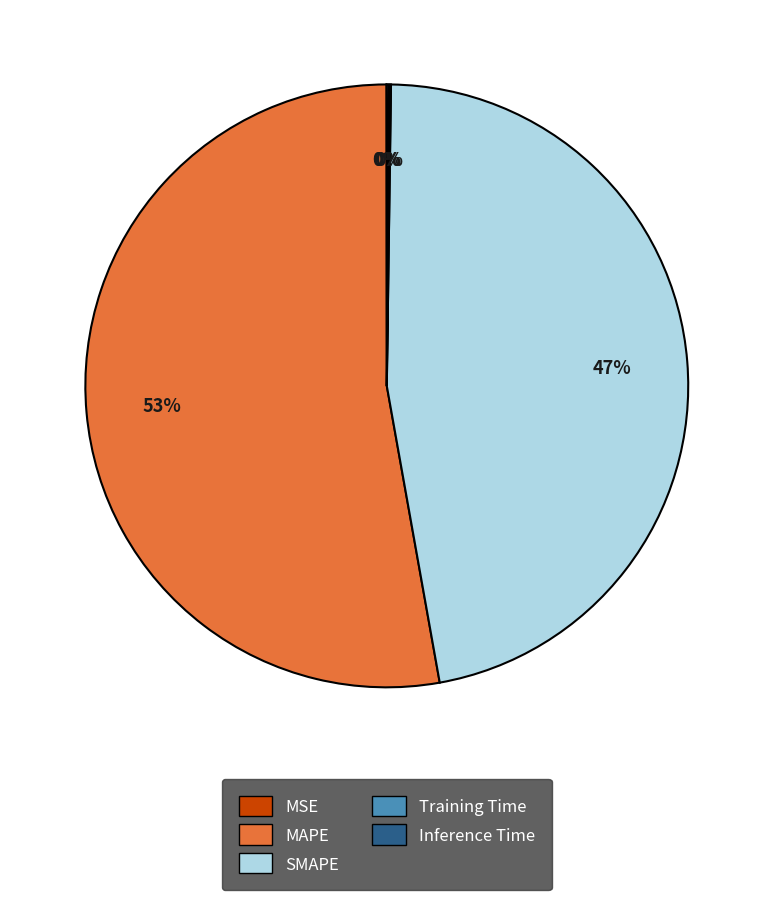

To the nearest percent, what is the average slice percentage?

20%